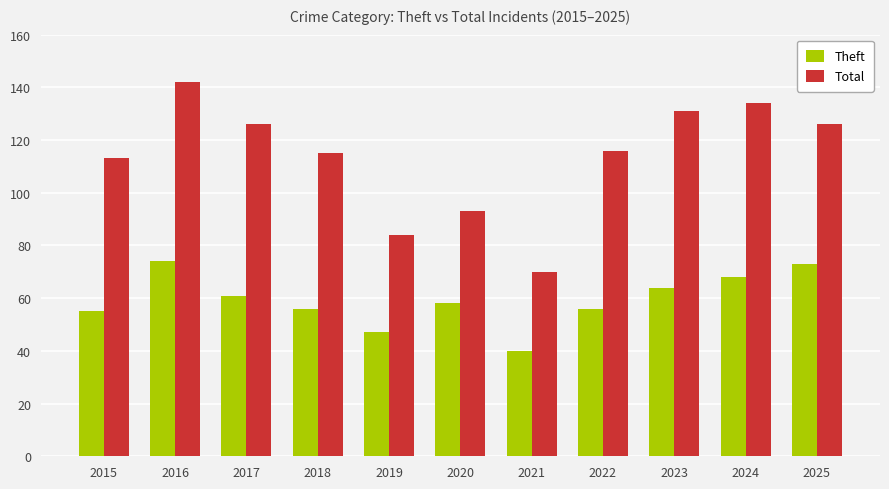

What is the total value across all series at 2015?

168